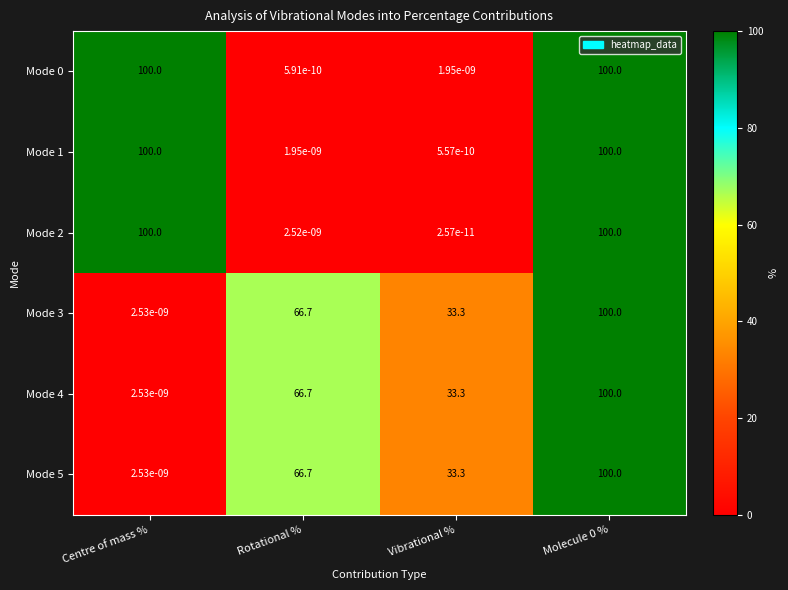

What is the approximate value of Mode 2 at Centre of mass %?

100.0